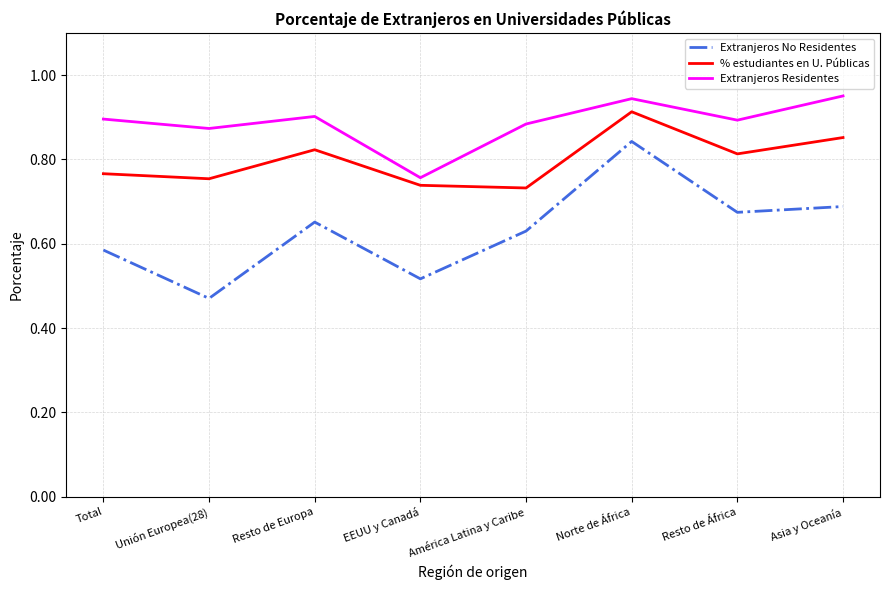

List the series in order of their peak value, highest first.

Extranjeros Residentes, % estudiantes en U. Públicas, Extranjeros No Residentes